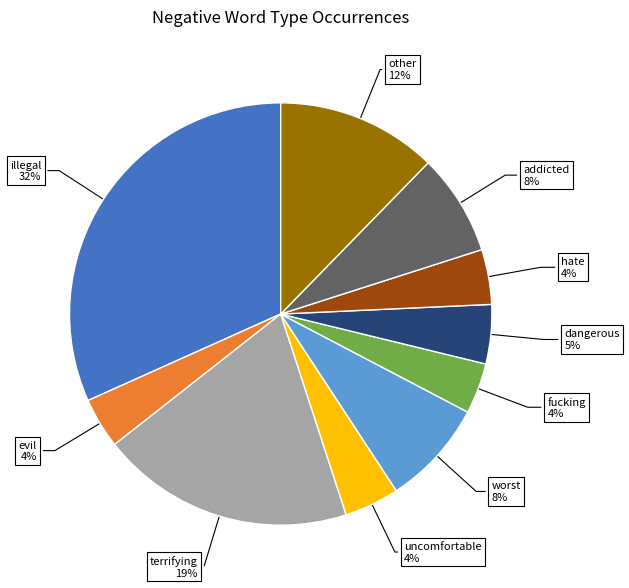

Count the number of slices in the pie.

10